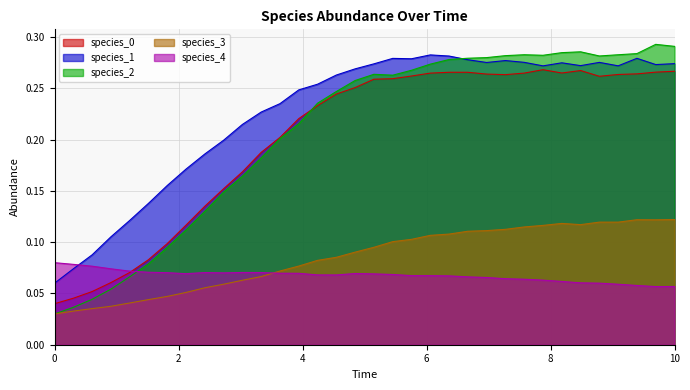

The species_2 series shows 0.3 at 8.787878787878789. True or false?

True